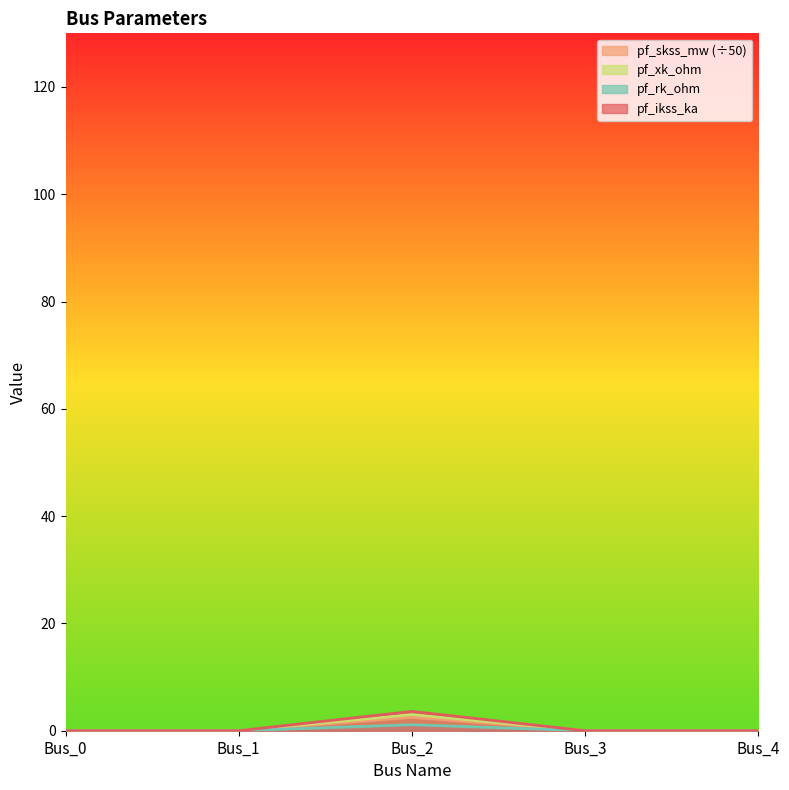

Reading left to right, extract all data points from this chart.

pf_ikss_ka: Bus_0=0.0	Bus_1=0.0	Bus_2=2.5	Bus_3=0.0	Bus_4=0.0
pf_skss_mw: Bus_0=0.0	Bus_1=0.0	Bus_2=3.0	Bus_3=0.0	Bus_4=0.0
pf_rk_ohm: Bus_0=0.0	Bus_1=0.0	Bus_2=1.1	Bus_3=0.0	Bus_4=0.0
pf_xk_ohm: Bus_0=0.0	Bus_1=0.0	Bus_2=3.6	Bus_3=0.0	Bus_4=0.0